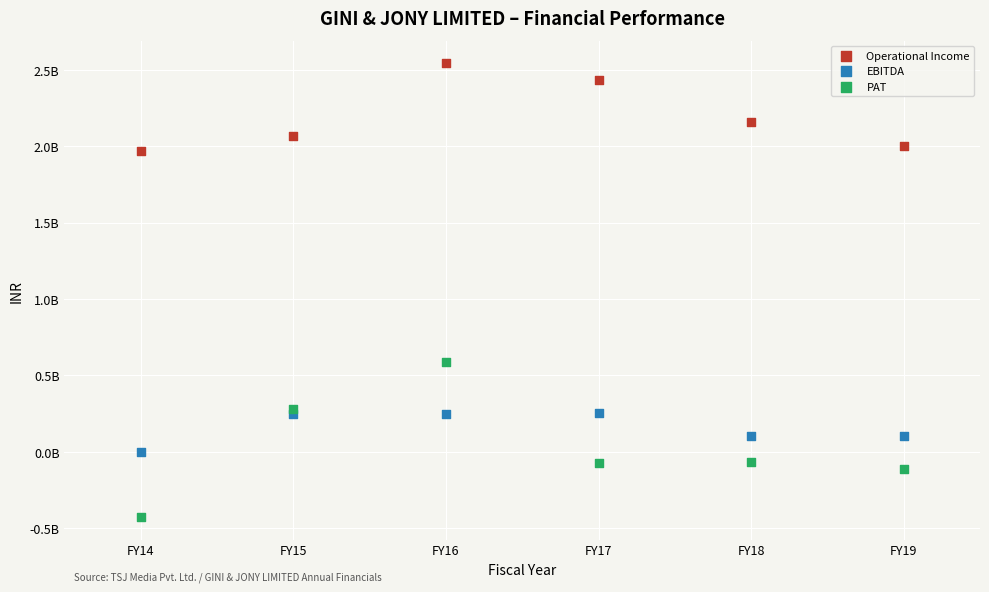

Which series contains the highest Y value?

Operational Income